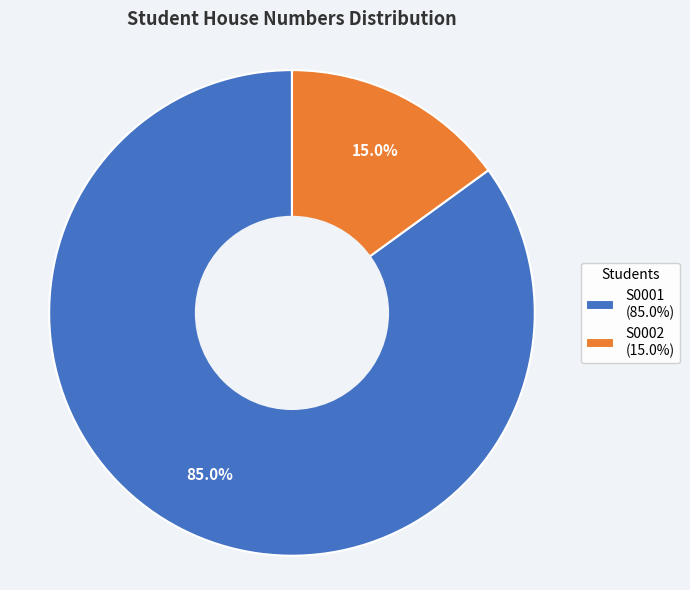

To the nearest percent, what is the average slice percentage?

50%